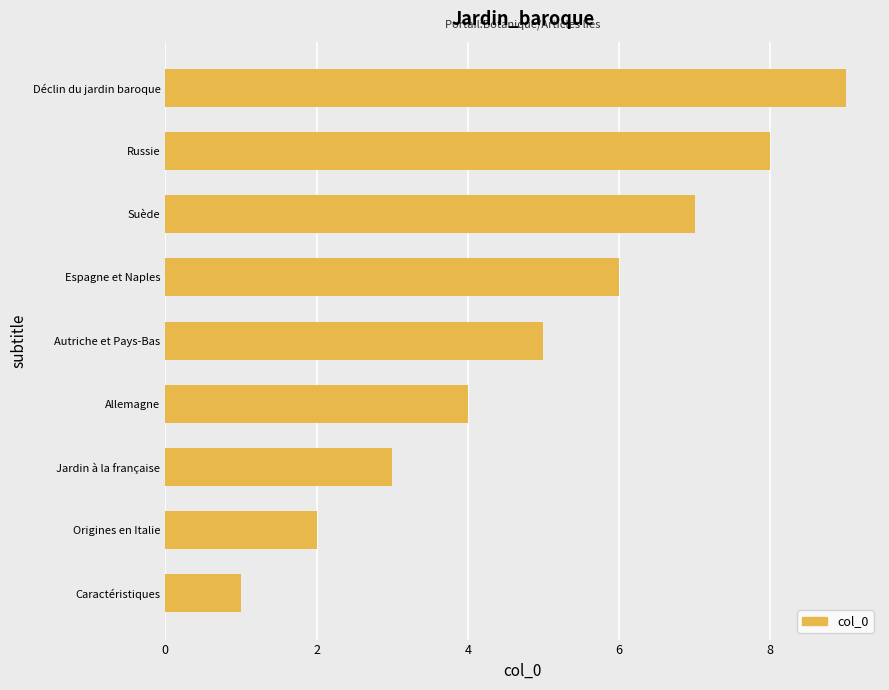

Is it true that the value at Déclin du jardin baroque is 9?

True